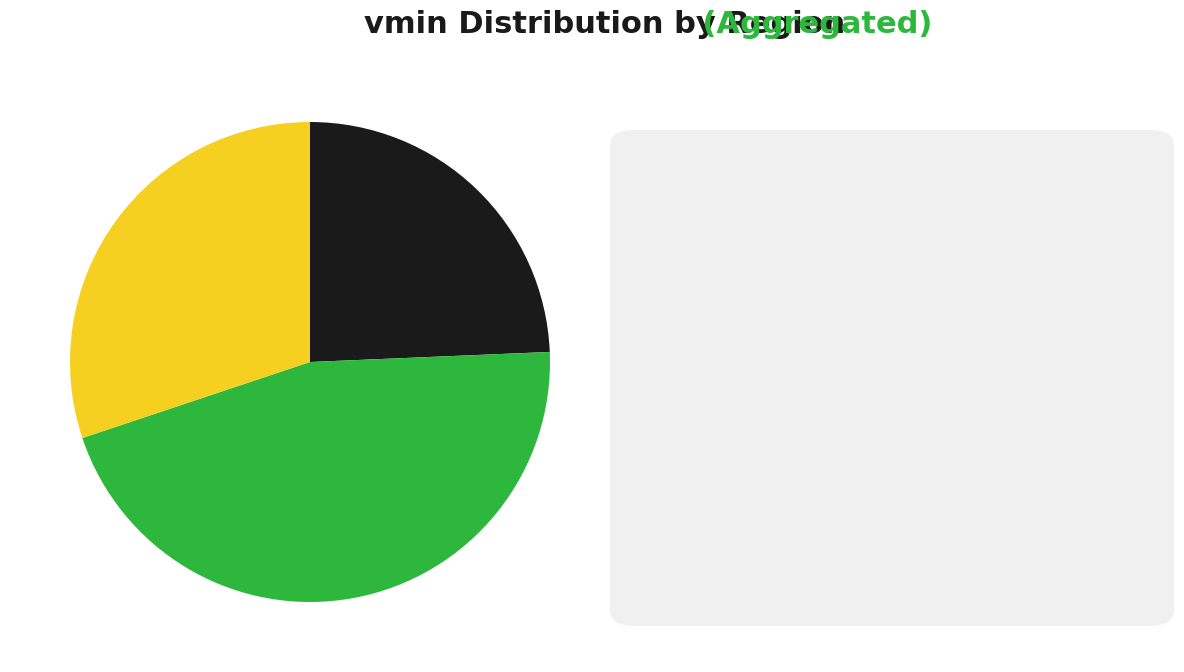

Does any single category account for the majority?

No